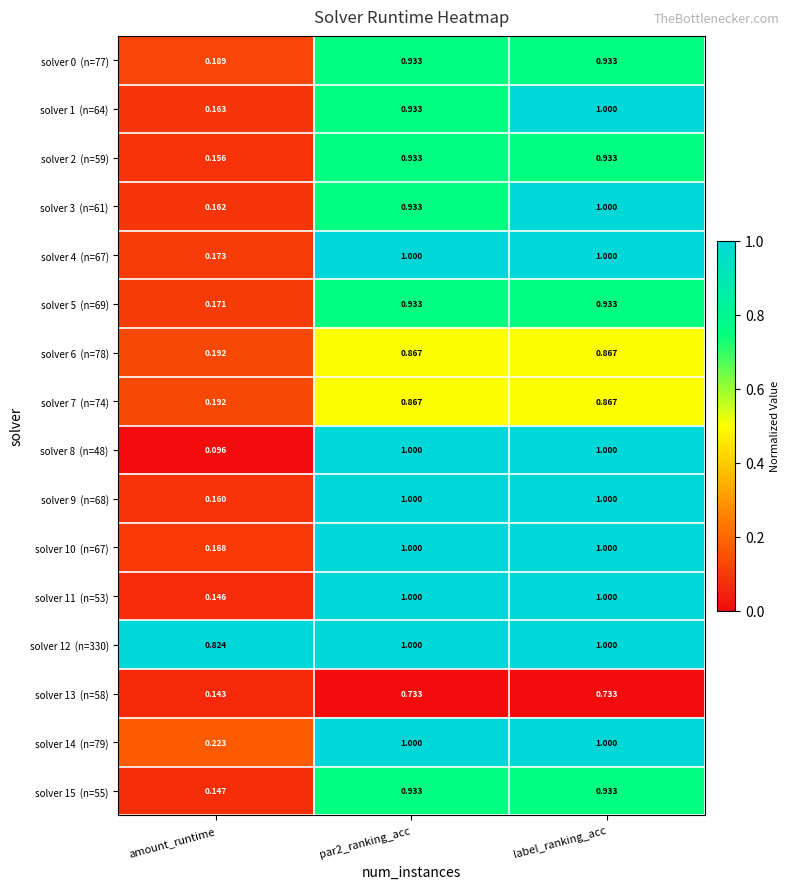

At which category does the chart reach its minimum across all series?

amount_runtime